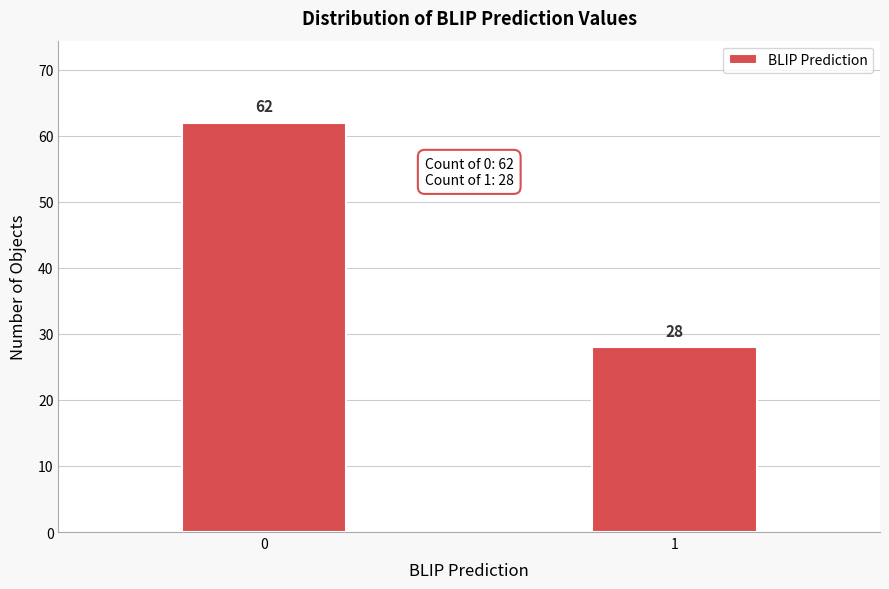

Reading left to right, what are all the values shown in this chart?

62	28